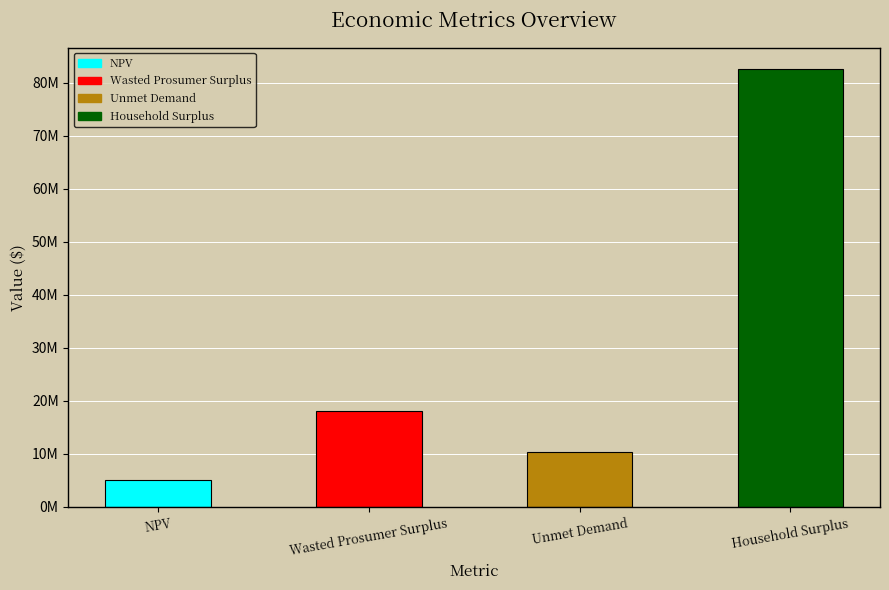

Which category has the highest value across all series?

Household Surplus